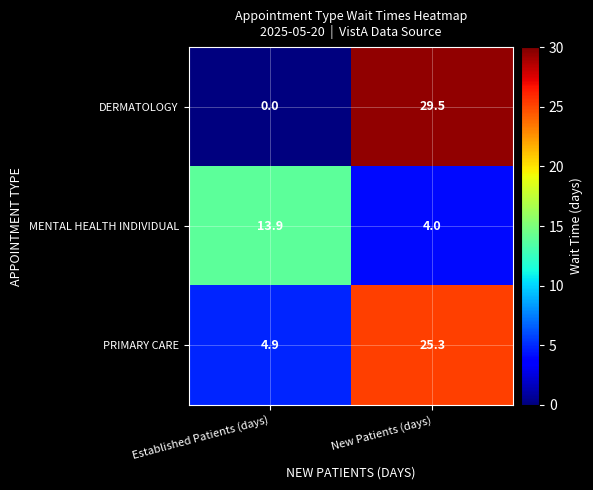

At Established Patients (days), list the series in order from largest to smallest.

MENTAL HEALTH INDIVIDUAL, PRIMARY CARE, DERMATOLOGY